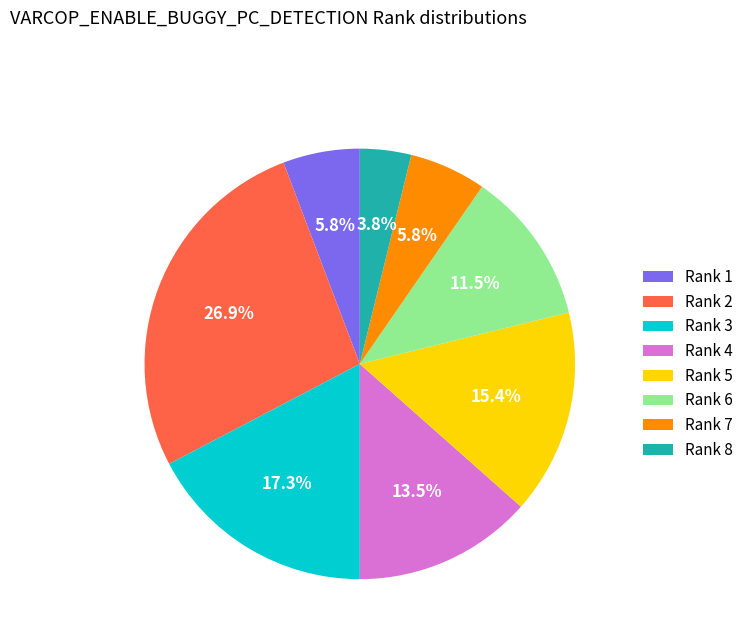

Does any single category account for the majority?

No